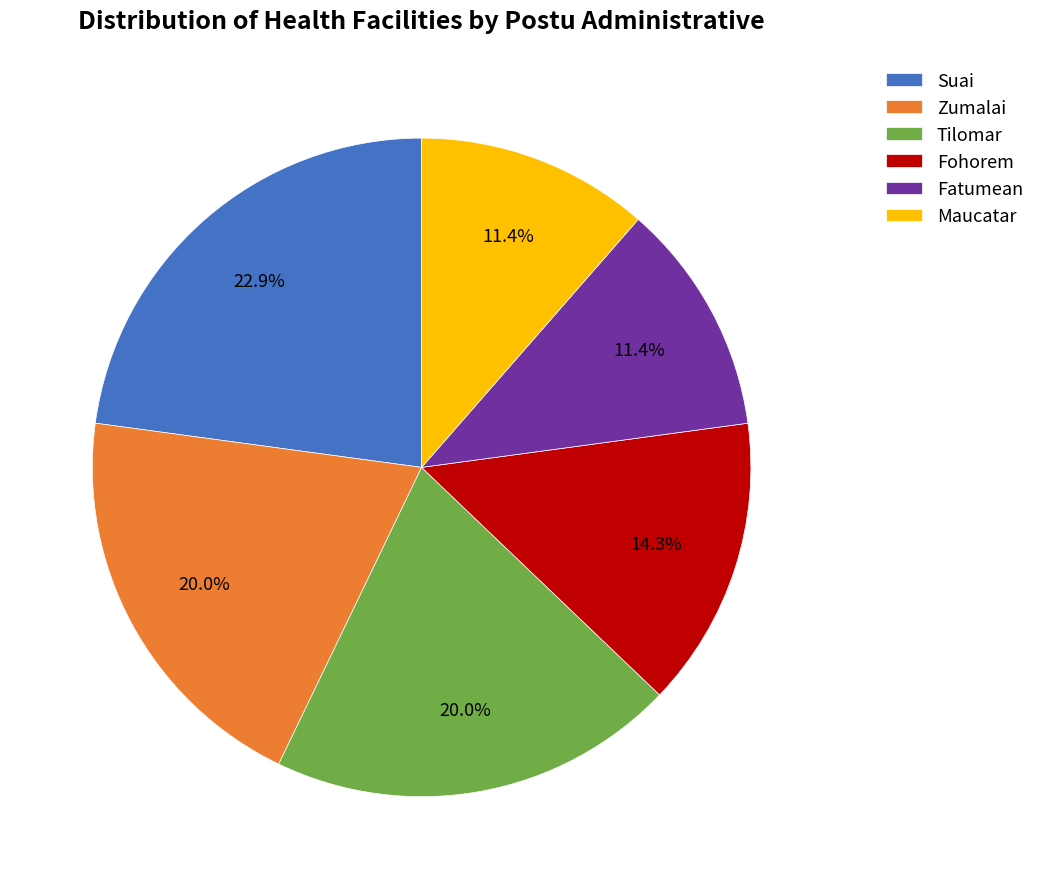

To the nearest percent, what portion does Fohorem represent?

14%